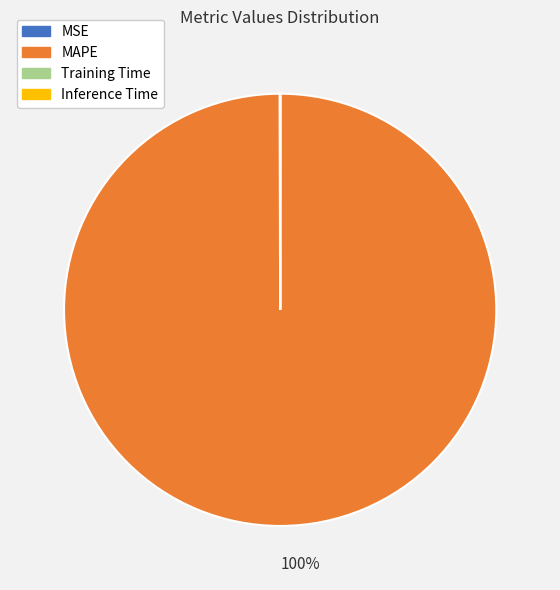

Which category accounts for the majority?

MAPE